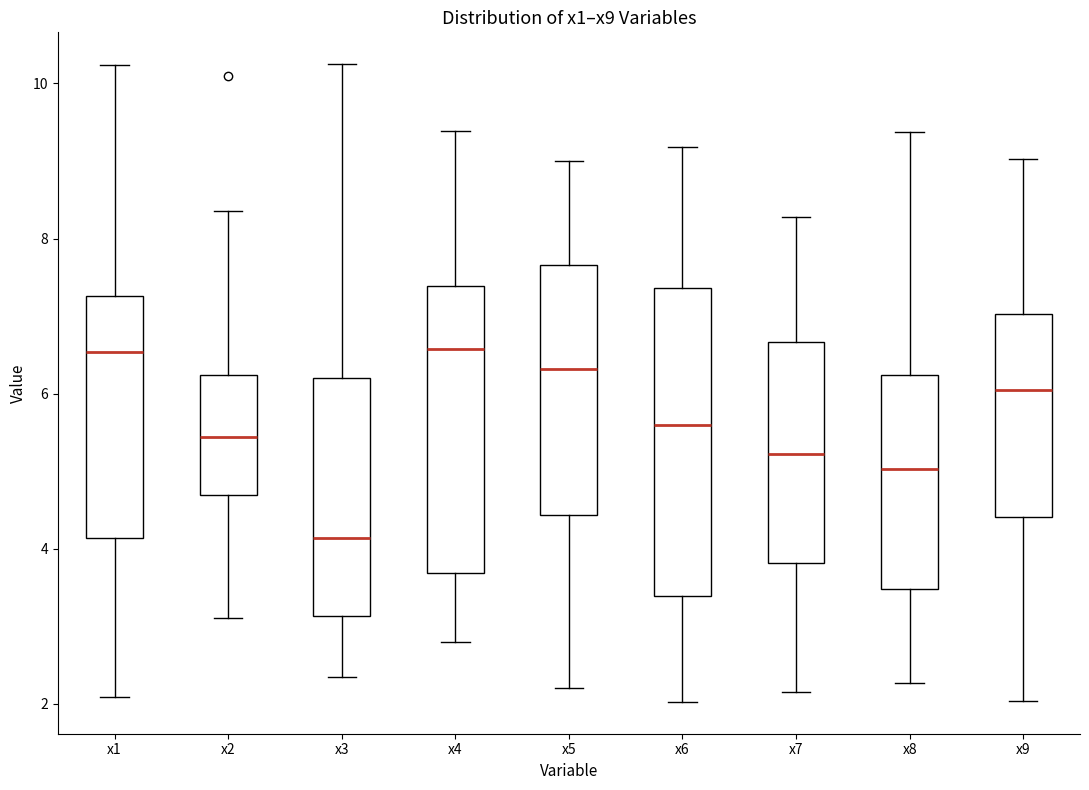

Reading left to right, read every box against the y-axis: the position of its median line, the range the box covers, and the ends of its whiskers. The values are not printed on the chart, so give them approximately, as read against the axis.

x1: median 6.6, box 4.2 to 7.2, whiskers 2.0 to 10.2
x2: median 5.4, box 4.6 to 6.2, whiskers 3.0 to 8.4
x3: median 4.2, box 3.2 to 6.2, whiskers 2.4 to 10.2
x4: median 6.6, box 3.6 to 7.4, whiskers 2.8 to 9.4
x5: median 6.4, box 4.4 to 7.6, whiskers 2.2 to 9.0
x6: median 5.6, box 3.4 to 7.4, whiskers 2.0 to 9.2
x7: median 5.2, box 3.8 to 6.6, whiskers 2.2 to 8.2
x8: median 5.0, box 3.4 to 6.2, whiskers 2.2 to 9.4
x9: median 6.0, box 4.4 to 7.0, whiskers 2.0 to 9.0